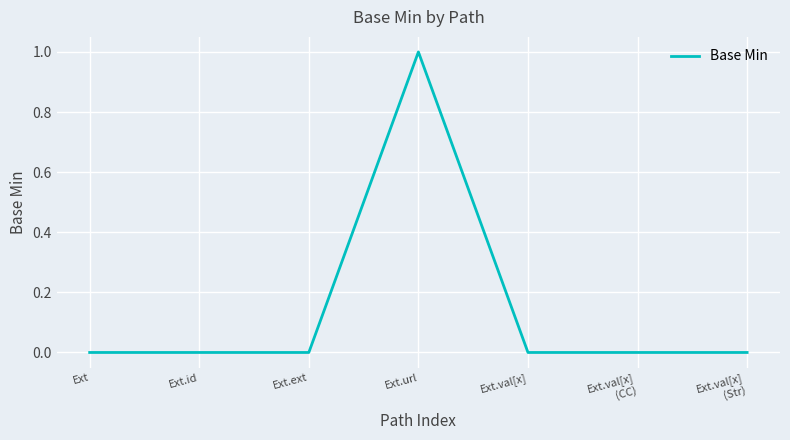

What is the change in value from Ext.url to Ext.val[x]
(Str)?

-1